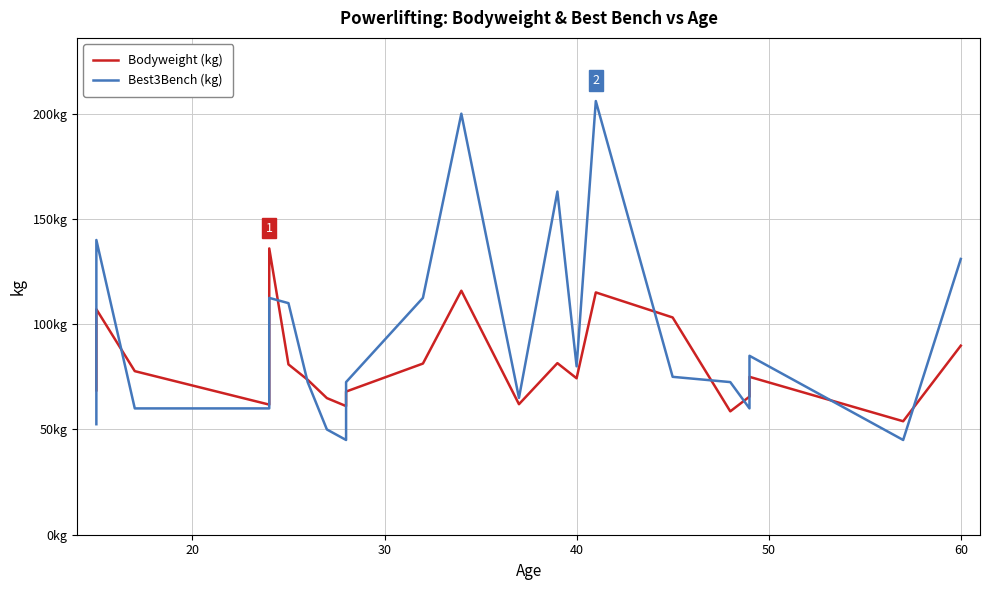

True or false: Bodyweight (kg) has more than 1 points higher than both neighbors.

True